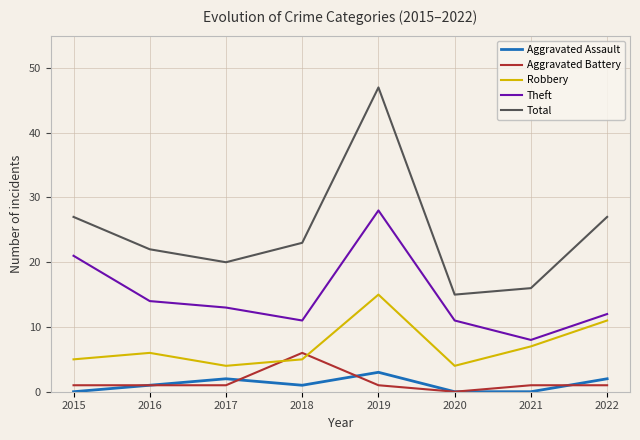

Is it true that Aggravated Assault equals 0 at 2021?

True